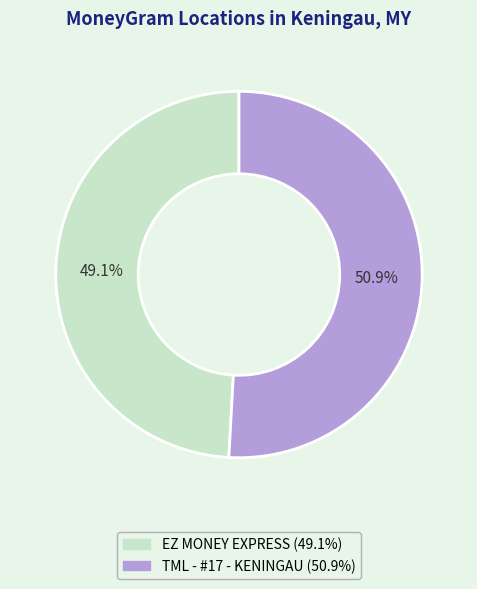

Which slice is the smallest?

EZ MONEY EXPRESS